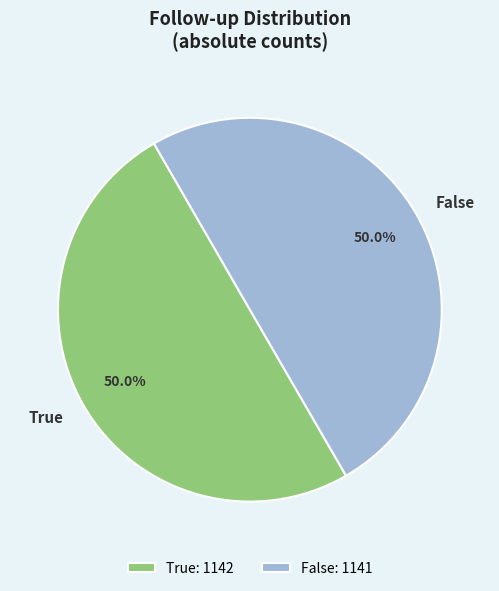

How many slices are in this pie chart?

2